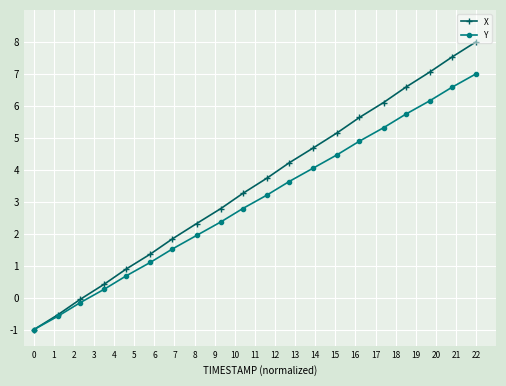

Which series has the largest range (max minus min)?

X